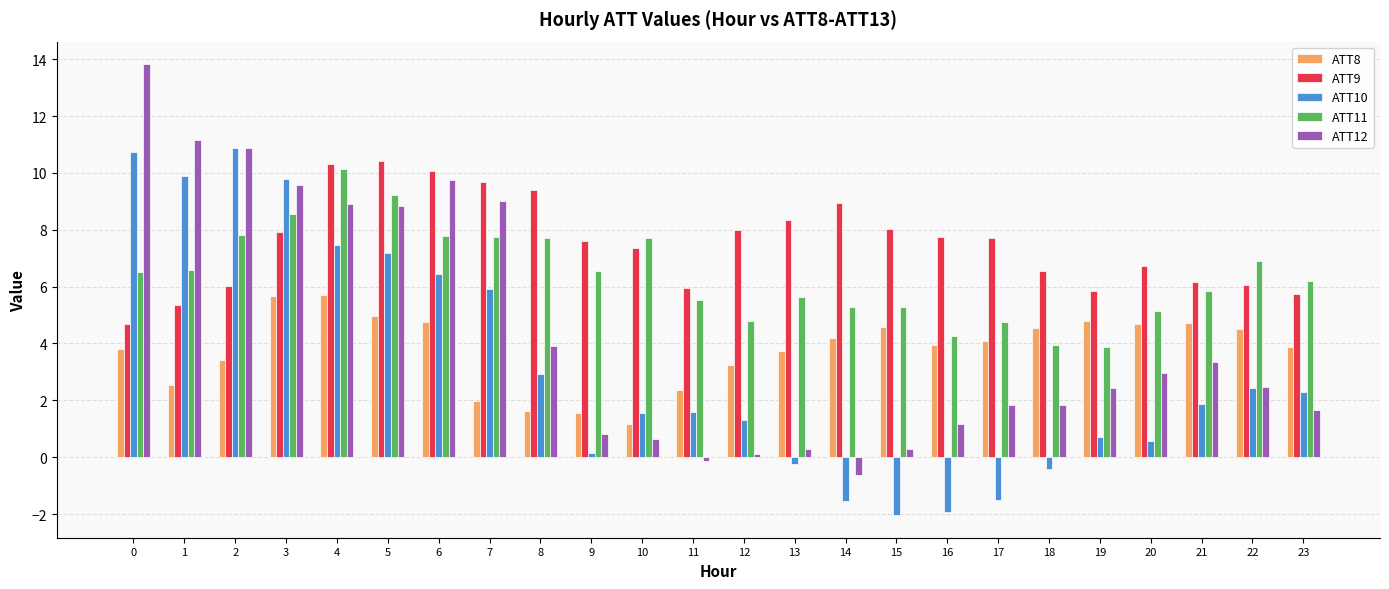

What is the difference between the ATT9 values at 11 and 13?

2.4